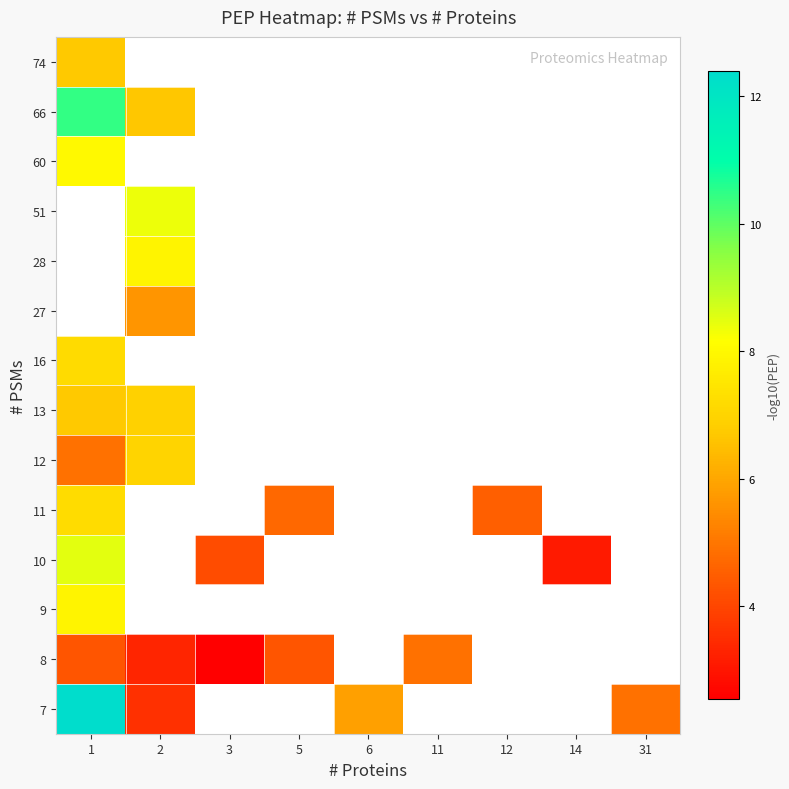

What is the minimum value for row_9?

4.5